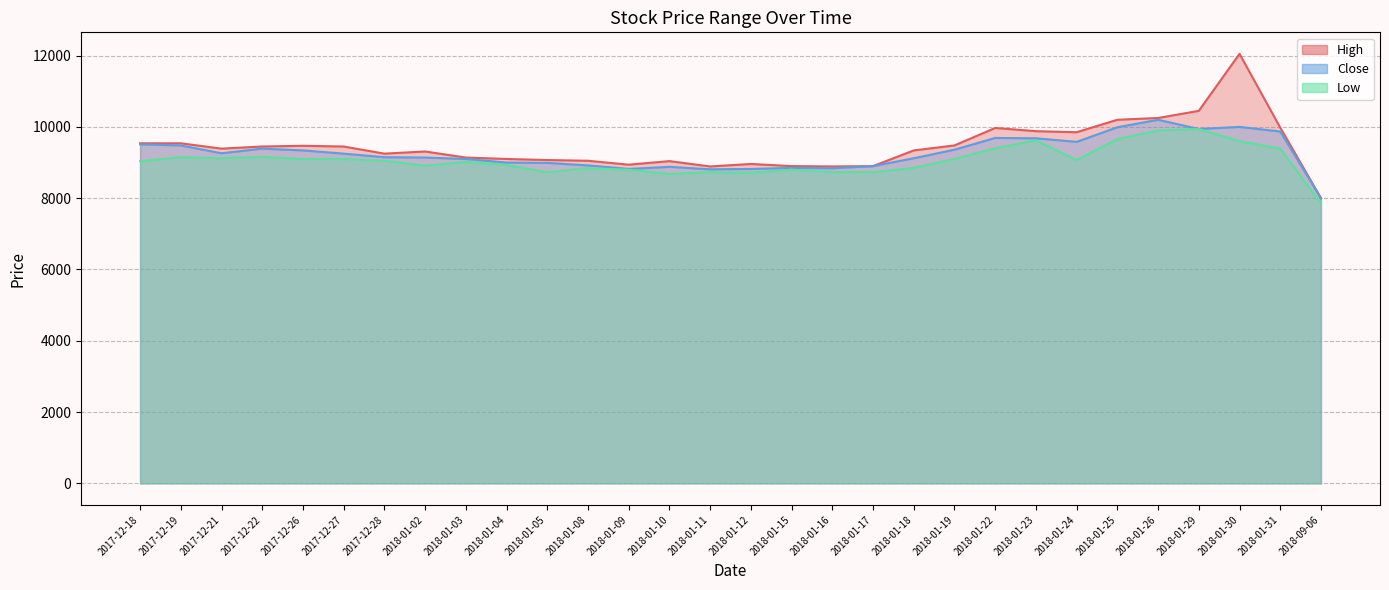

Does the chart have visible grid lines?

Yes